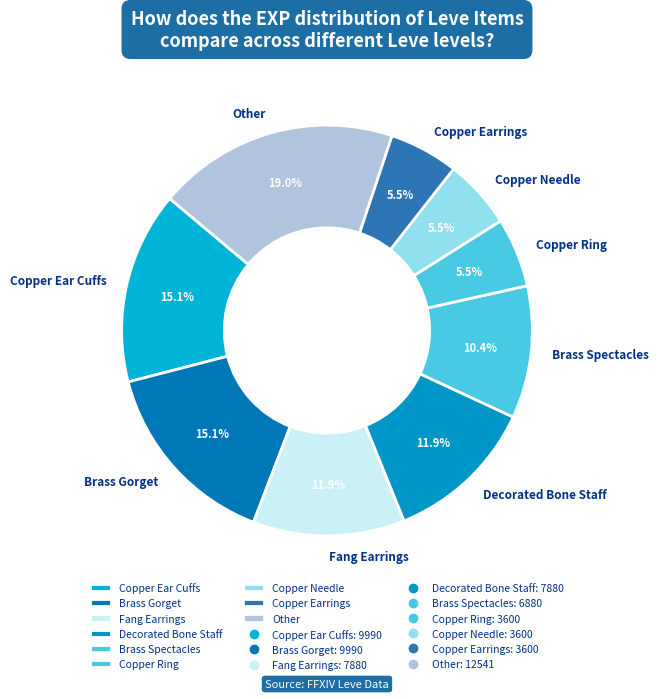

Between Copper Ear Cuffs and Decorated Bone Staff, which is larger?

Copper Ear Cuffs